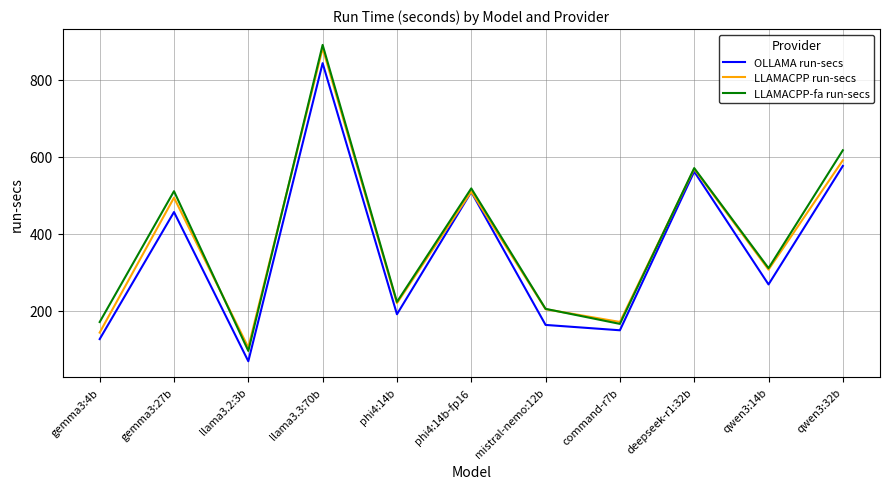

Where is LLAMACPP-fa run-secs nearest to the value 492?

gemma3:27b